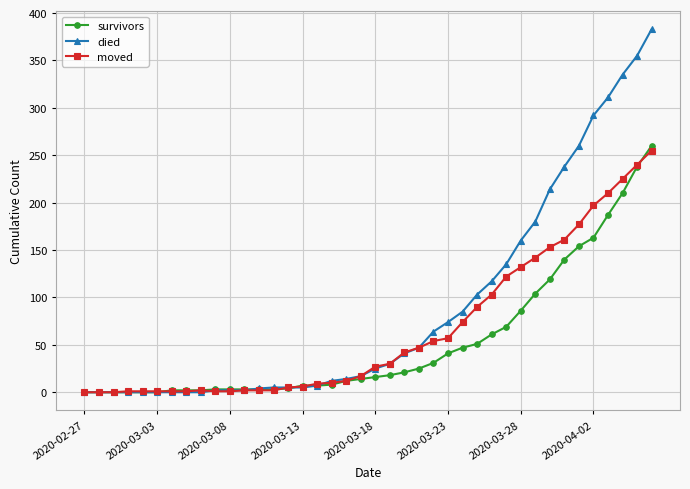

At how many categories does at least one series exceed 199?

8